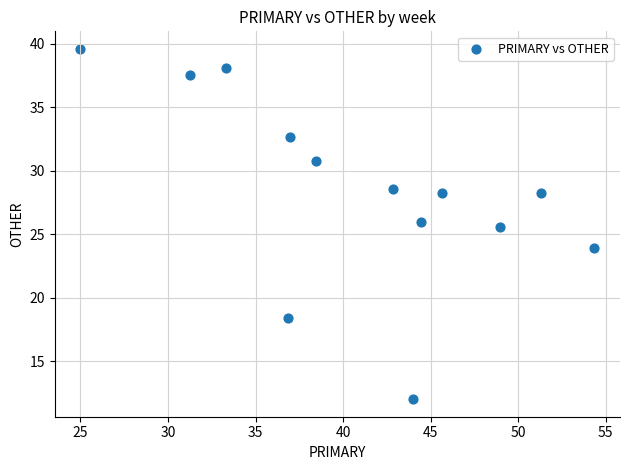

What Y value in the scatter plot is closest to 25?

25.5